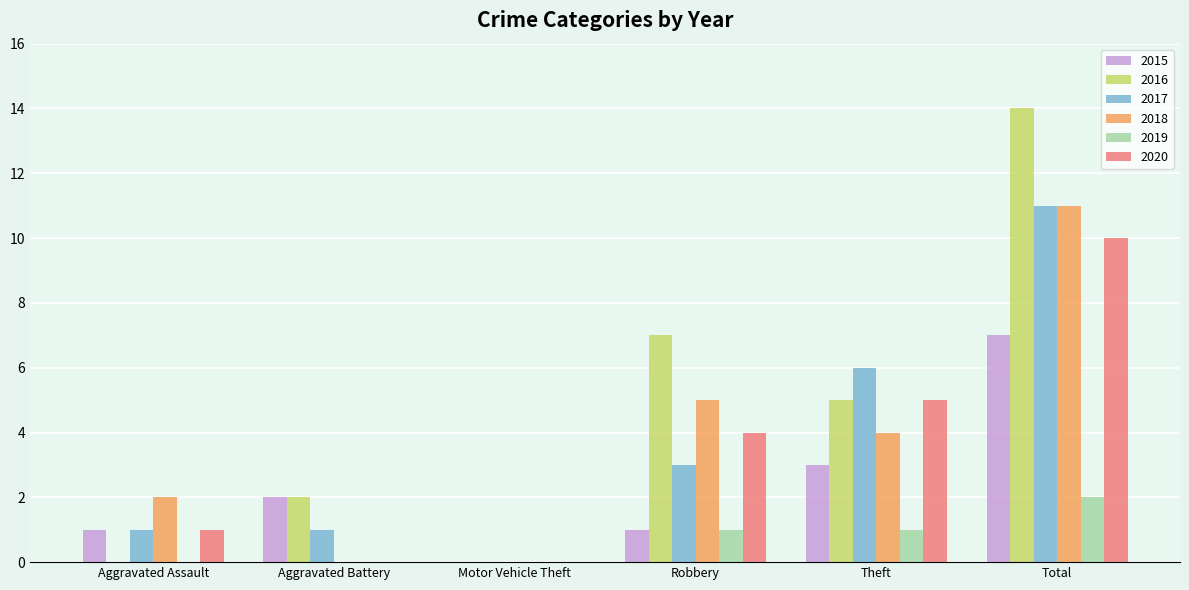

How many groups of bars are there?

6